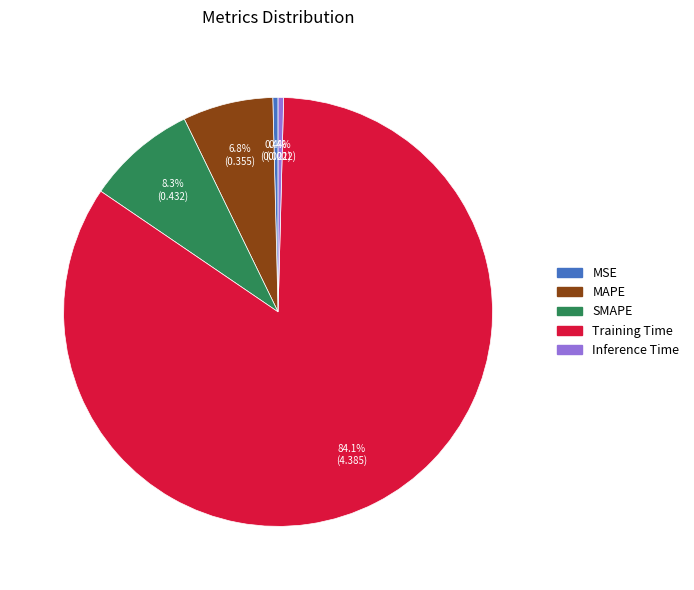

True or false: MAPE accounts for 7% of the total.

True